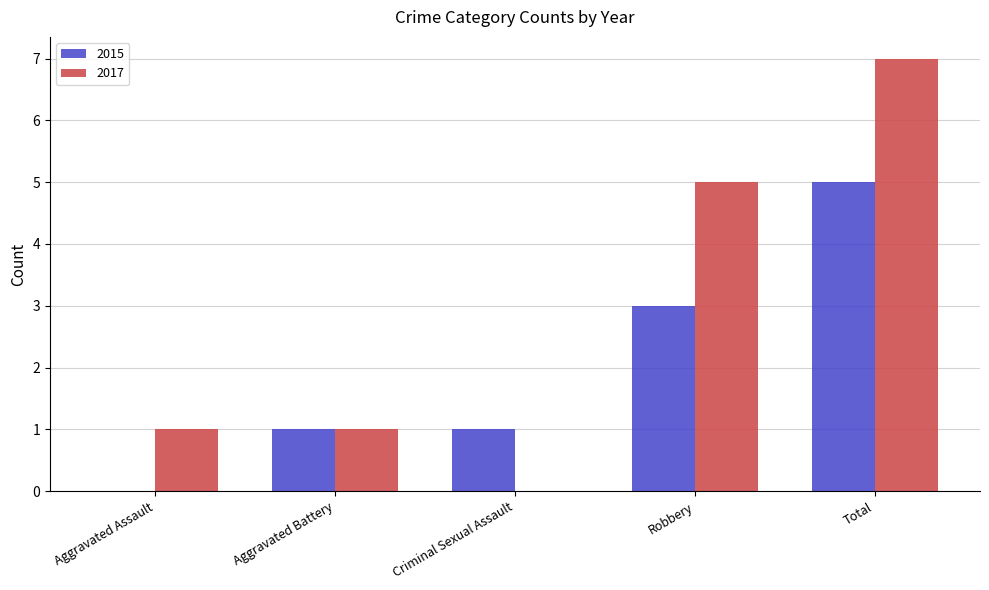

Reading left to right, transcribe all the data shown in this chart.

2015: Aggravated Assault=0	Aggravated Battery=1	Criminal Sexual Assault=1	Robbery=3	Total=5
2017: Aggravated Assault=1	Aggravated Battery=1	Criminal Sexual Assault=0	Robbery=5	Total=7